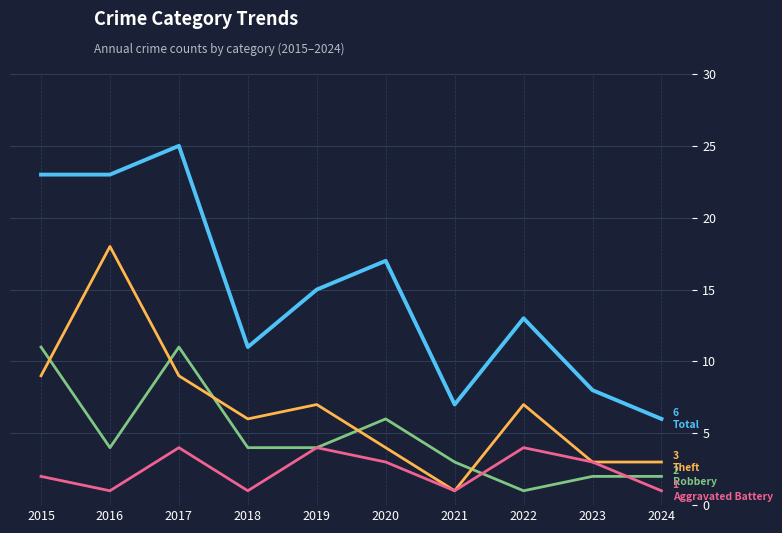

At which category is the sum across all series the highest?

2017